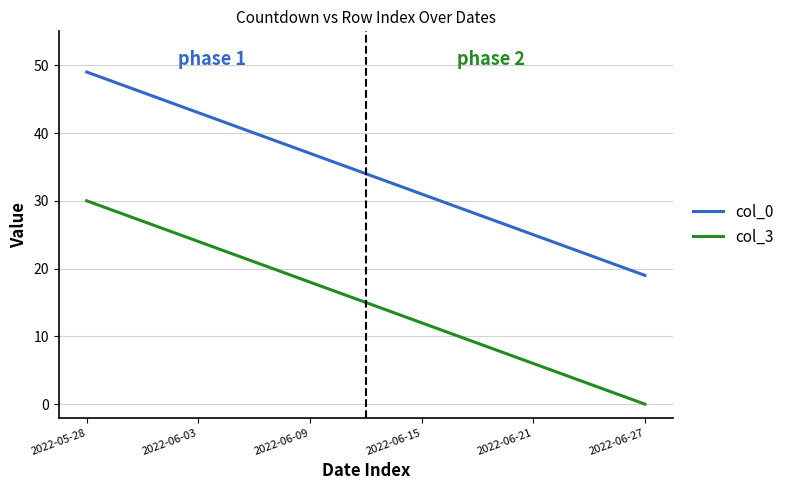

What is the greatest value displayed?

49.0